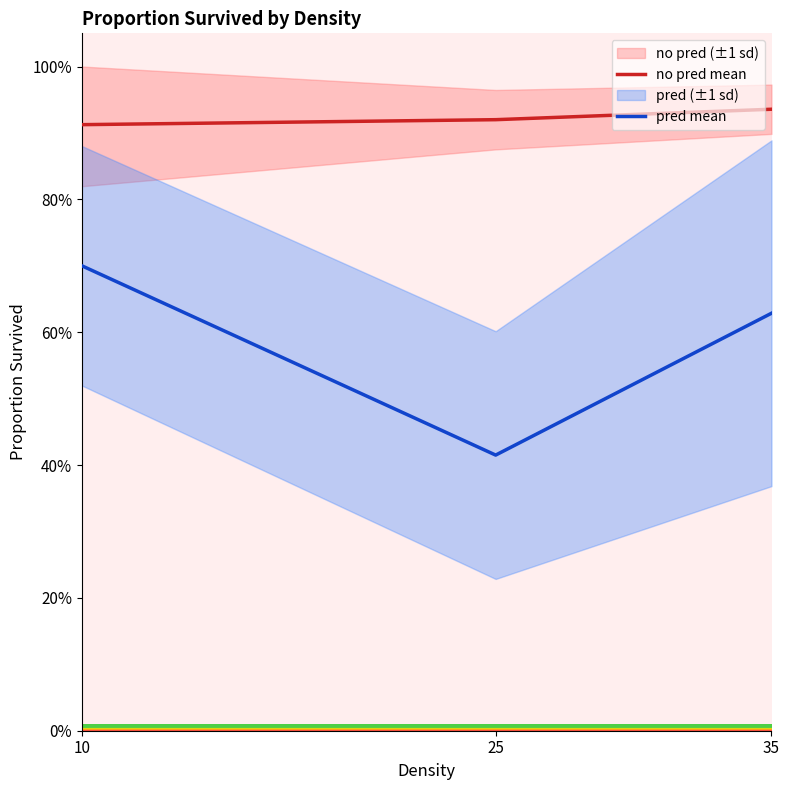

What is the highest value of the no pred mean series?

0.9